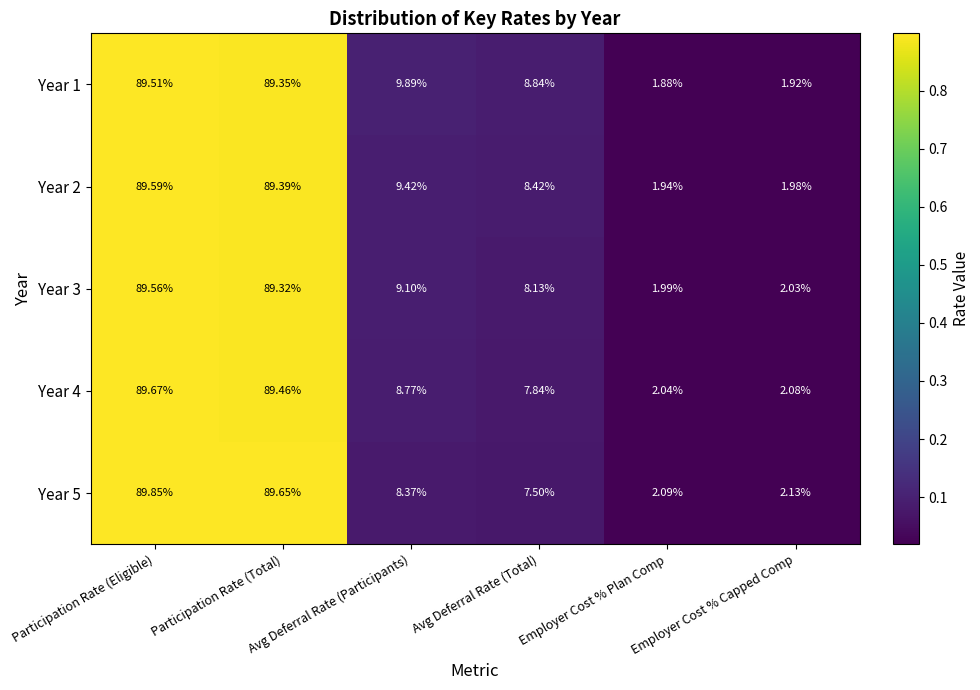

Rank the categories by Year 3 value from highest to lowest.

Participation Rate (Eligible), Participation Rate (Total), Avg Deferral Rate (Participants), Avg Deferral Rate (Total), Employer Cost % Capped Comp, Employer Cost % Plan Comp